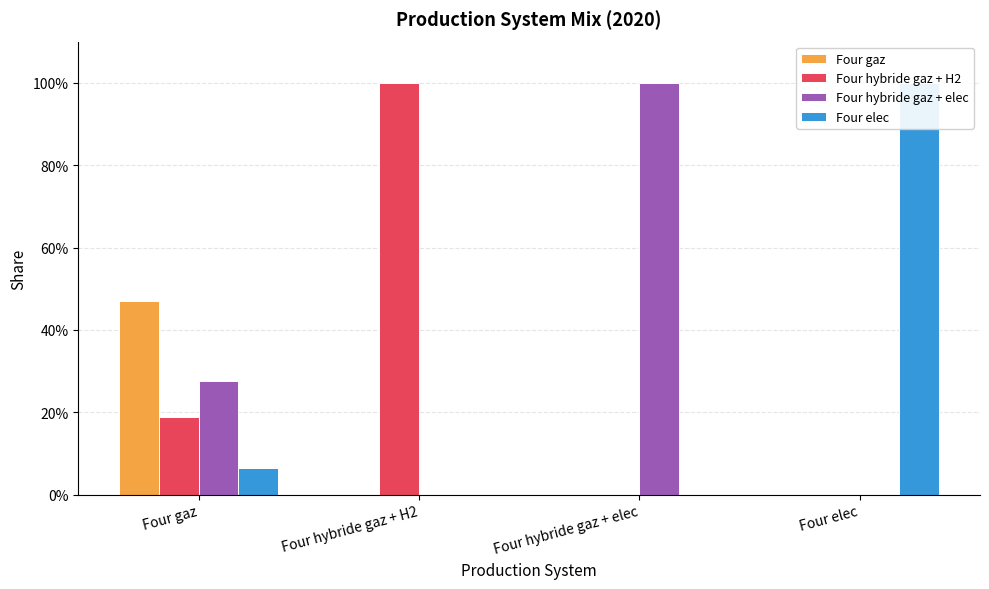

The value of Four hybride gaz + H2 at Four hybride gaz + H2 is 1.0. True or false?

True